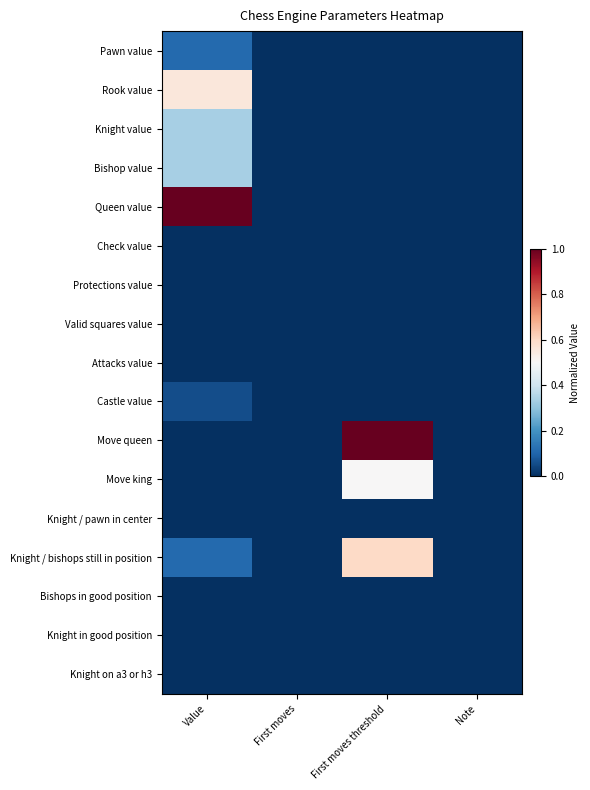

Reading left to right, extract all data points from this chart.

Pawn value: Value=0.1	First moves=0.0	First moves threshold=0.0	Note=0.0
Rook value: Value=0.6	First moves=0.0	First moves threshold=0.0	Note=0.0
Knight value: Value=0.3	First moves=0.0	First moves threshold=0.0	Note=0.0
Bishop value: Value=0.3	First moves=0.0	First moves threshold=0.0	Note=0.0
Queen value: Value=1.0	First moves=0.0	First moves threshold=0.0	Note=0.0
Check value: Value=0.0	First moves=0.0	First moves threshold=0.0	Note=0.0
Protections value: Value=0.0	First moves=0.0	First moves threshold=0.0	Note=0.0
Valid squares value: Value=0.0	First moves=0.0	First moves threshold=0.0	Note=0.0
Attacks value: Value=0.0	First moves=0.0	First moves threshold=0.0	Note=0.0
Castle value: Value=0.1	First moves=0.0	First moves threshold=0.0	Note=0.0
Move queen: Value=0.0	First moves=0.0	First moves threshold=1.0	Note=0.0
Move king: Value=0.0	First moves=0.0	First moves threshold=0.5	Note=0.0
Knight / pawn in center: Value=0.0	First moves=0.0	First moves threshold=0.0	Note=0.0
Knight / bishops still in position: Value=0.1	First moves=0.0	First moves threshold=0.6	Note=0.0
Bishops in good position: Value=0.0	First moves=0.0	First moves threshold=0.0	Note=0.0
Knight in good position: Value=0.0	First moves=0.0	First moves threshold=0.0	Note=0.0
Knight on a3 or h3: Value=0.0	First moves=0.0	First moves threshold=0.0	Note=0.0